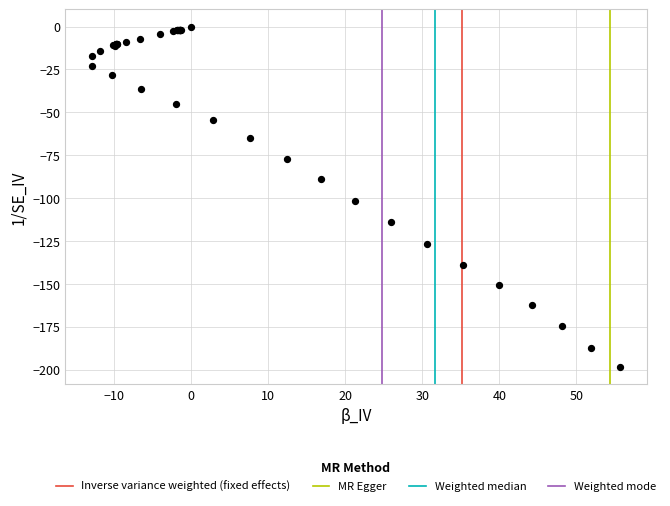

What Y value in the scatter plot is closest to -99?

-101.9